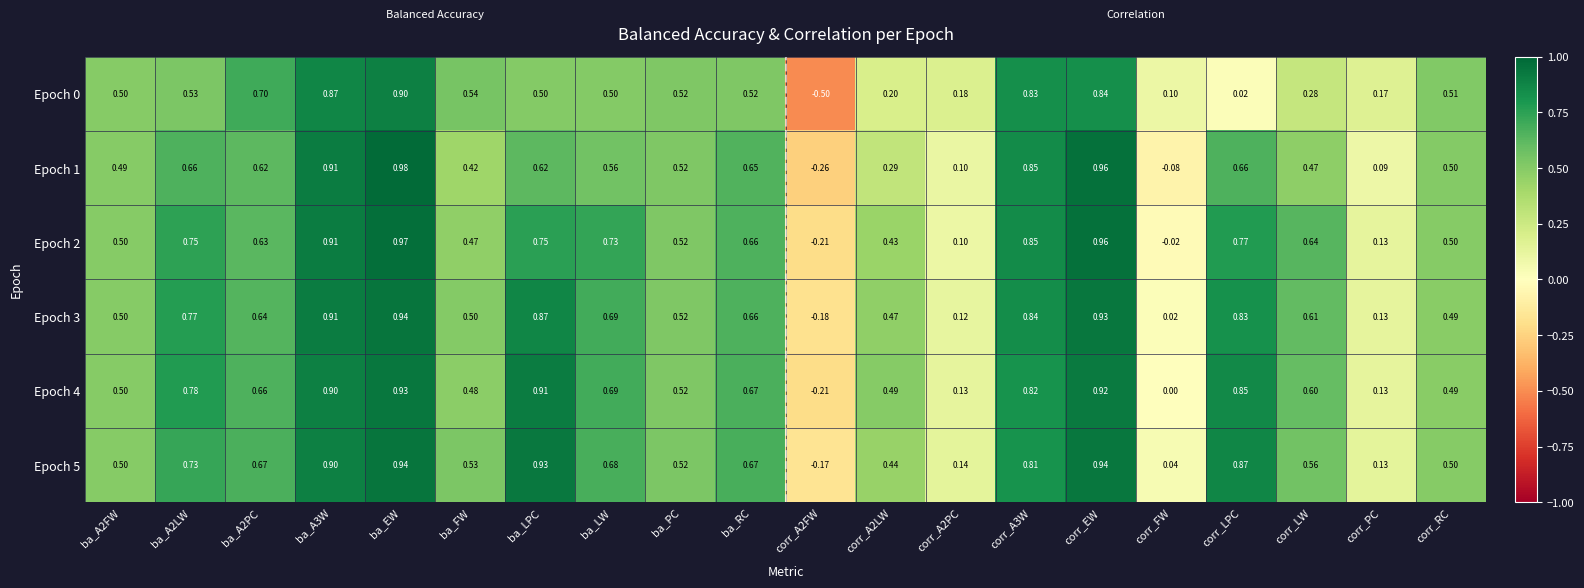

Where is Epoch 0 nearest to the value 0?

corr_LPC